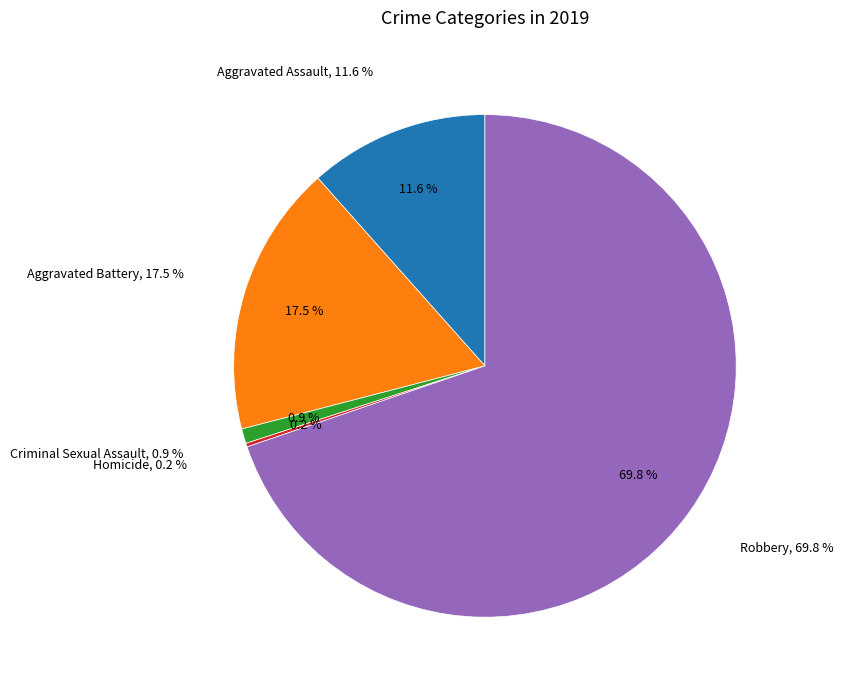

To the nearest percent, what is the average slice percentage?

20%